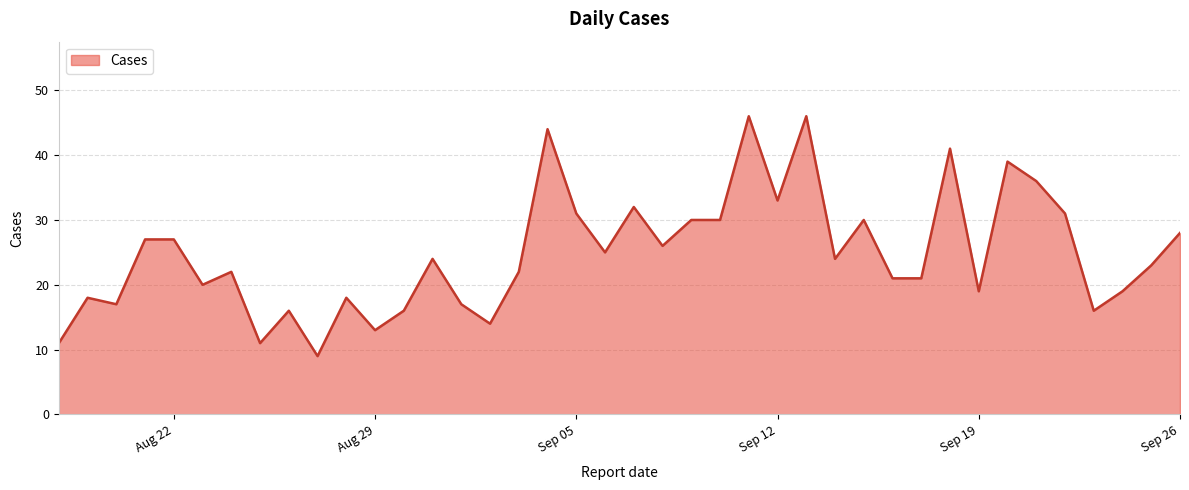

What is the difference between the maximum and minimum values?

37